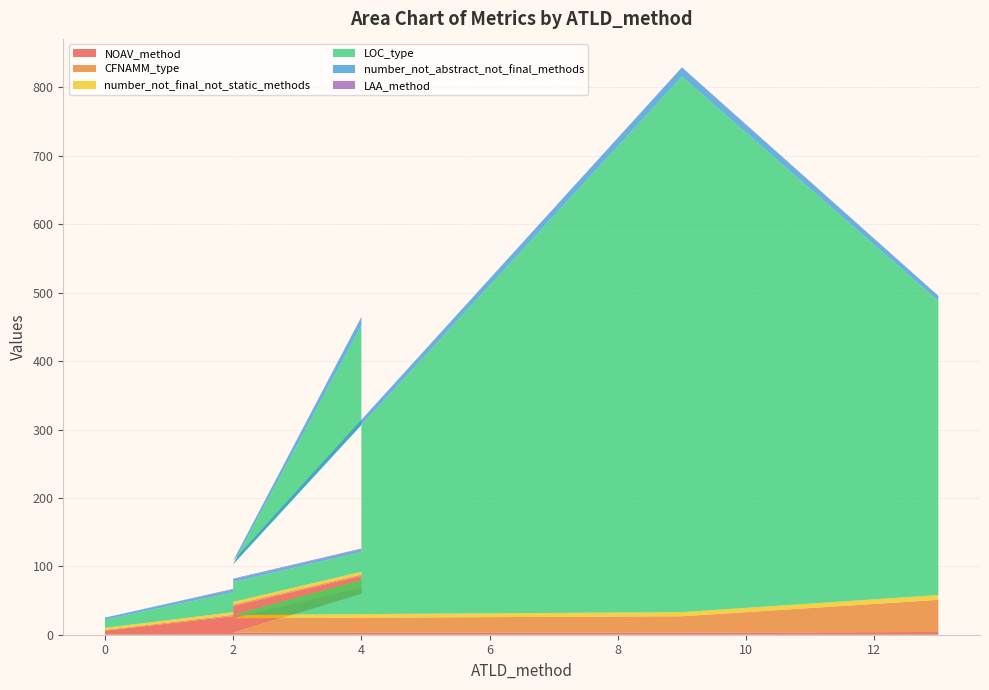

Reading left to right, list all the values displayed in this chart.

NOAV_method: 0.0	6.0	27.0	42.0	86.0	60.0	3.0	3.0	4.0
CFNAMM_type: 1.0	1.0	2.0	2.0	2.0	9.0	21.0	24.0	47.0
number_not_final_not_static_methods: 3.0	3.0	4.0	4.0	4.0	11.0	5.0	6.0	7.0
LOC_type: 12.0	12.0	29.0	29.0	29.0	372.0	74.0	783.0	430.0
number_not_abstract_not_final_methods: 3.0	3.0	4.0	4.0	4.0	12.0	5.0	13.0	7.0
LAA_method: 0.0	0.0	1.0	1.0	1.0	0.7	0.2	0.6	0.6